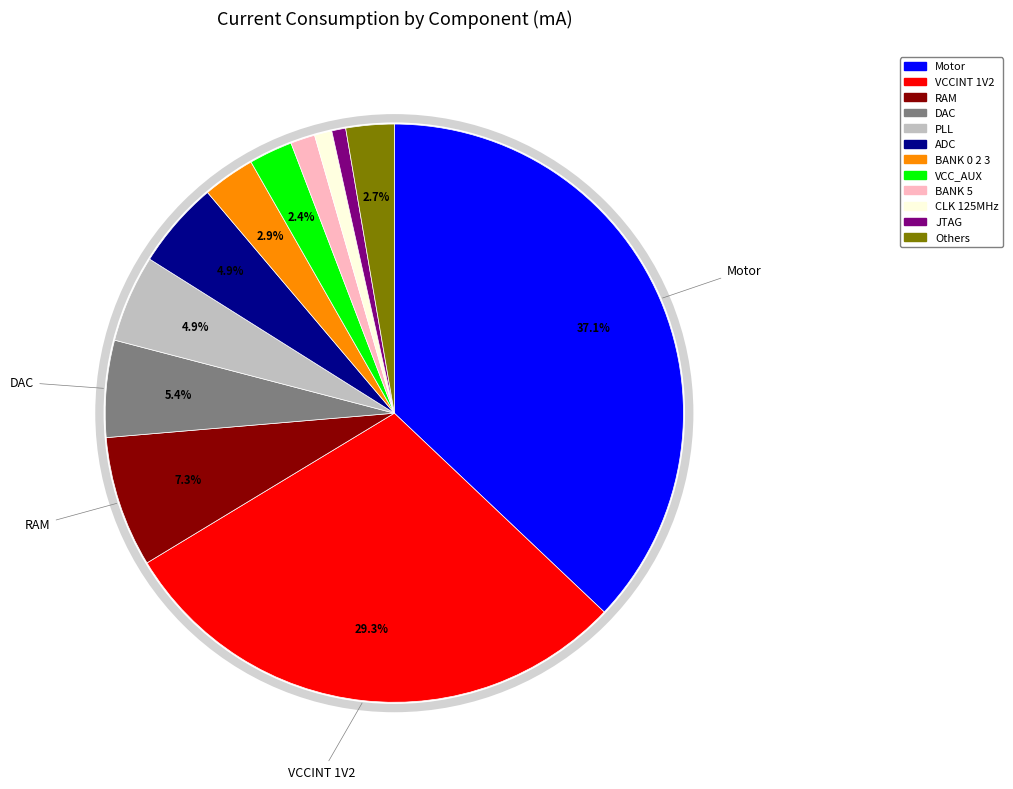

Is there any slice that represents more than half of the pie?

No